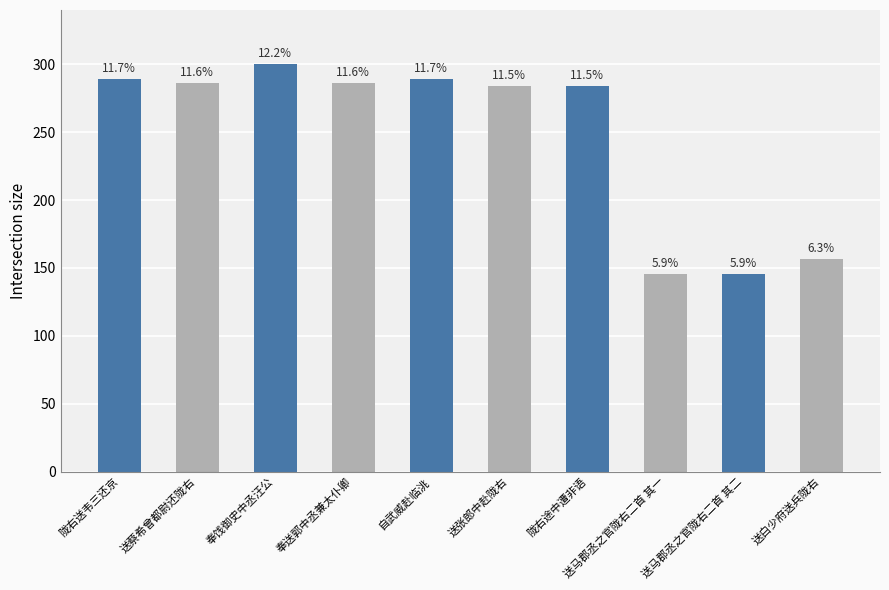

What is the maximum value shown in the chart?

300.0